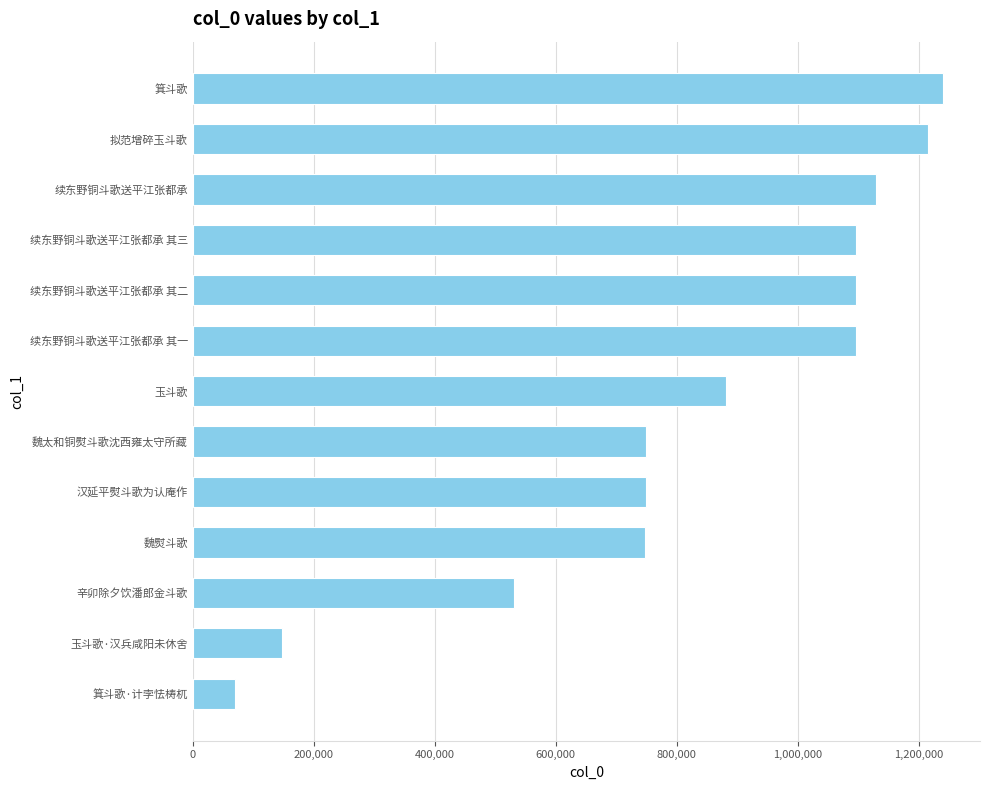

What is the sum of the values at 续东野铜斗歌送平江张都承 其一 and 箕斗歌?

2335245